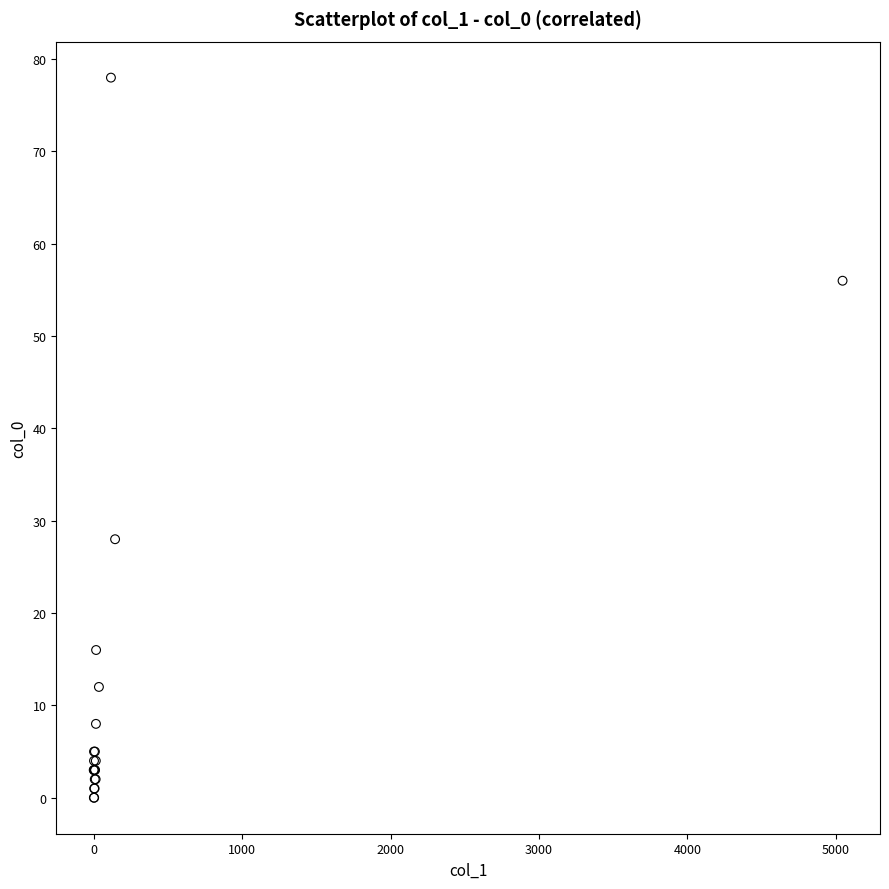

What Y value in the scatter plot is closest to 39?

28